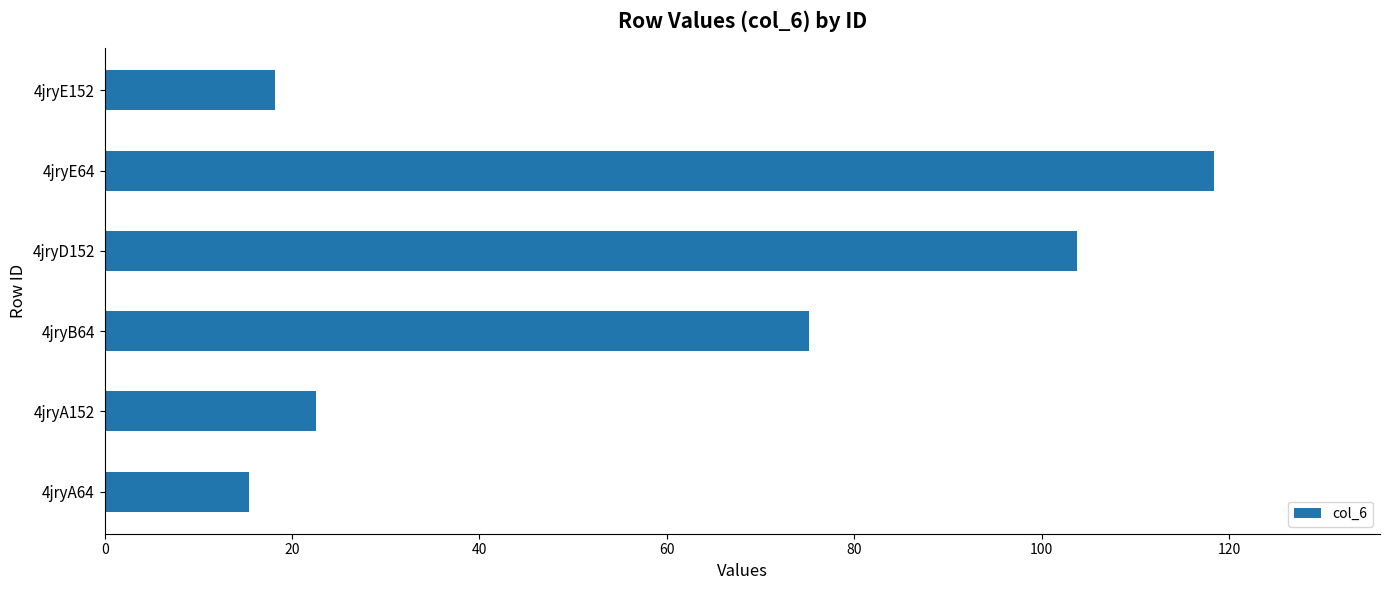

What value does the data have at 4jryA64?

15.4